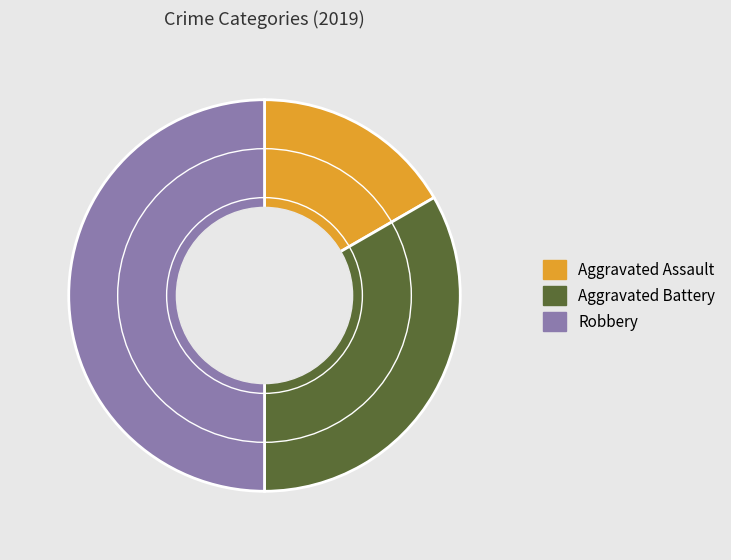

What is the smallest slice in the pie chart?

Aggravated Assault